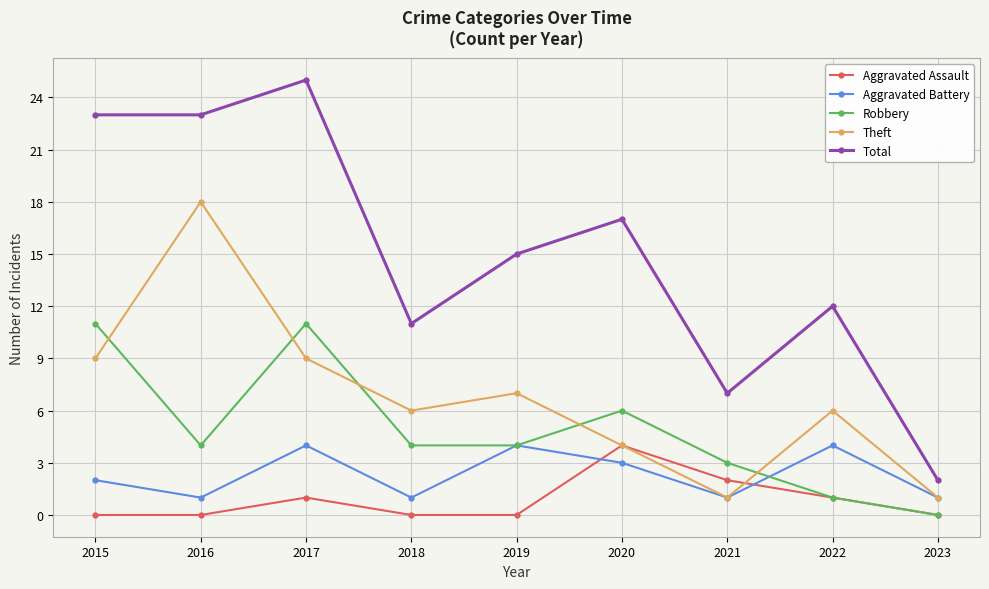

How many data points in Aggravated Battery are less than 2?

4